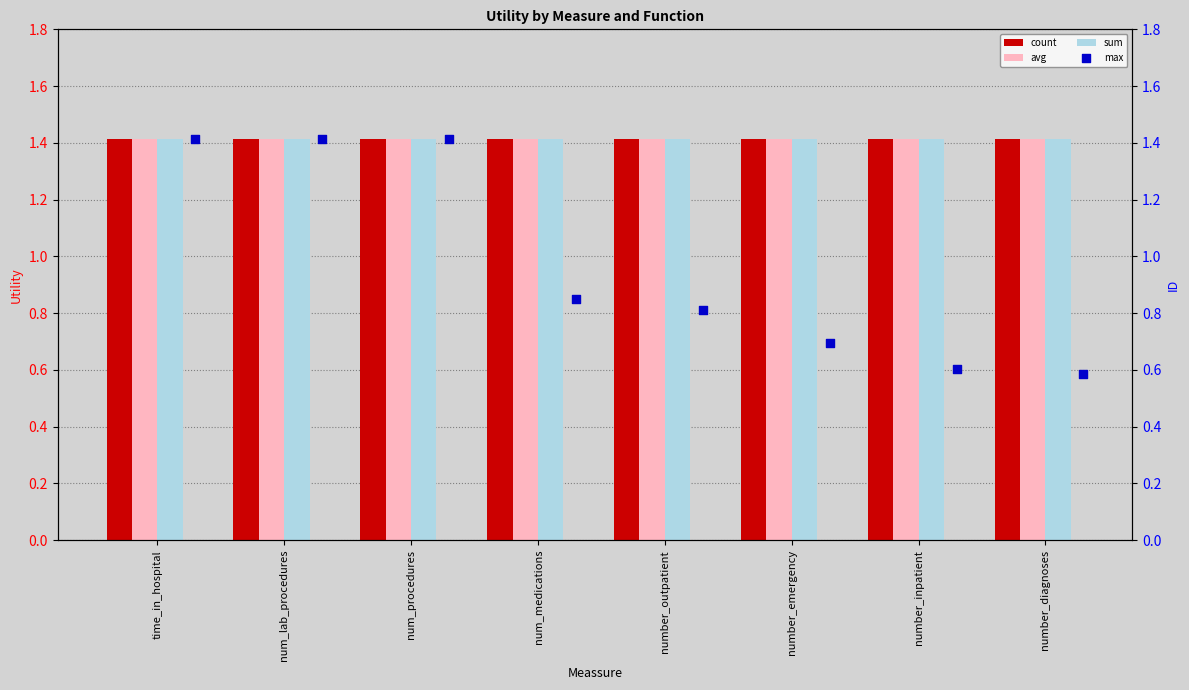

What are all the series names shown in the legend?

count, avg, sum, max